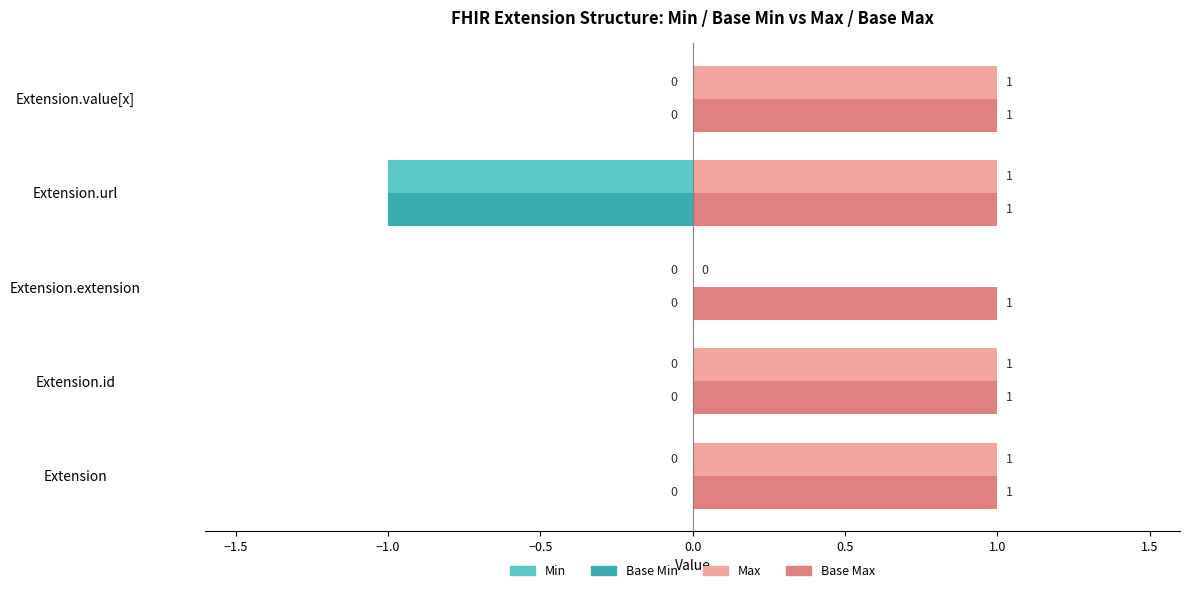

Which series has the largest total across all categories?

Base Max